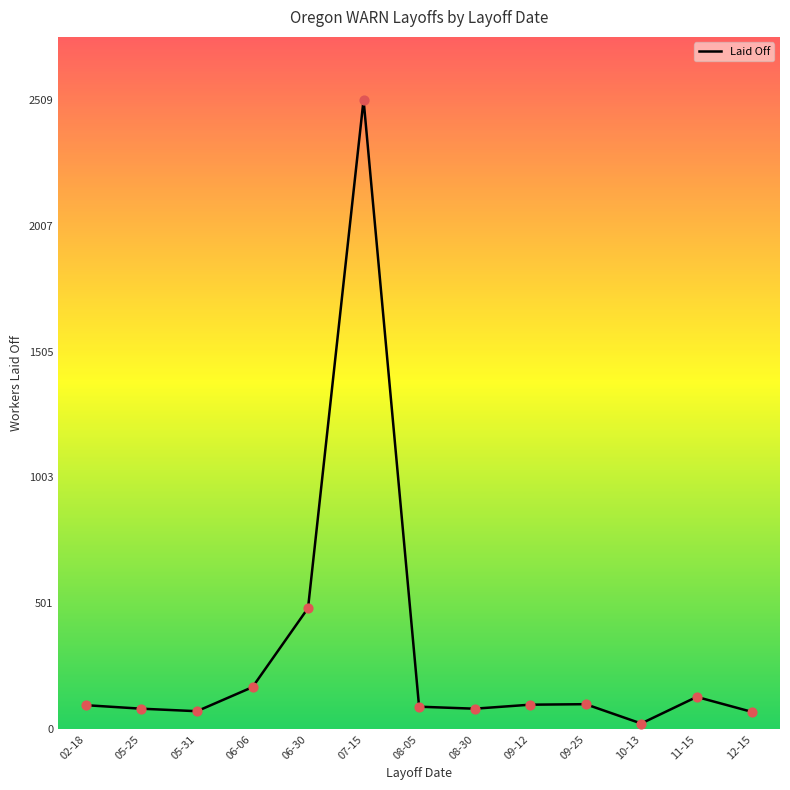

Which has a higher value, 09-12 or 12-15?

09-12